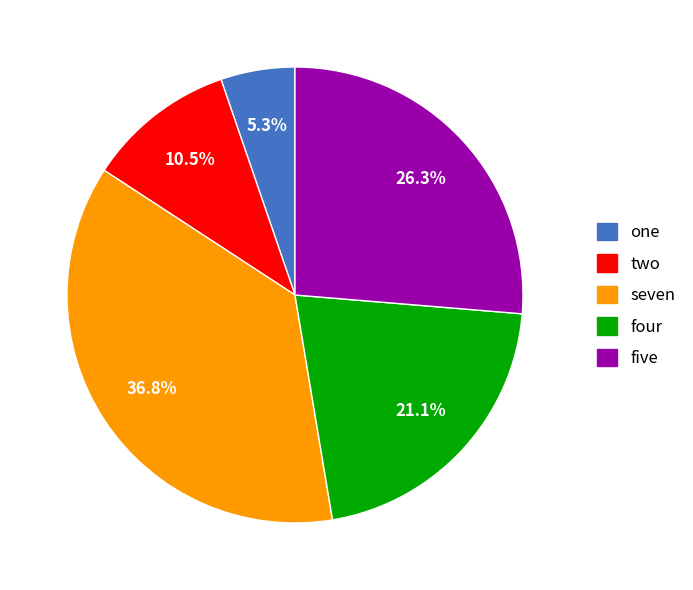

Rank the categories by value from lowest to highest.

one, two, four, five, seven